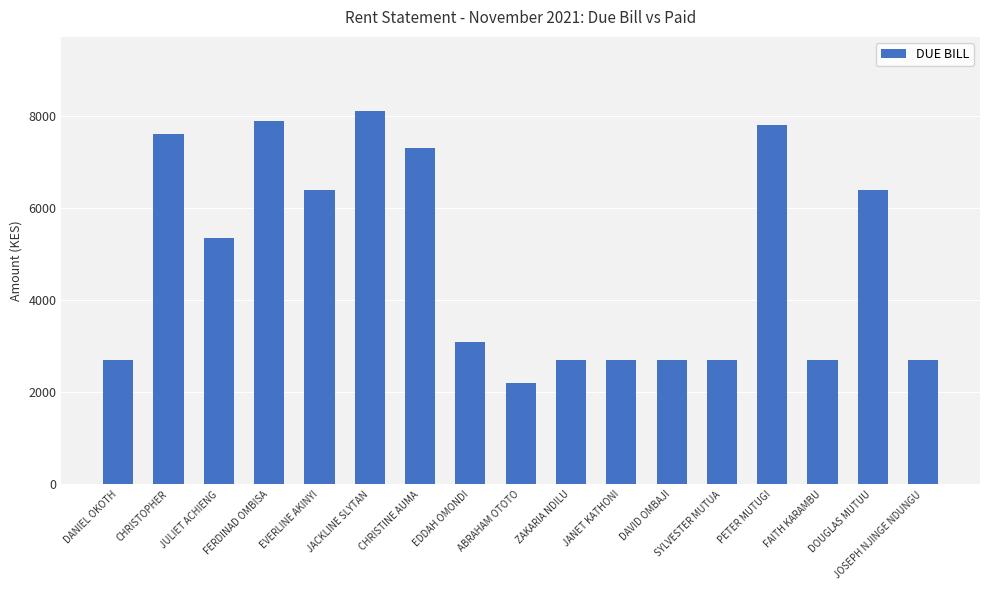

Which has a higher value, EVERLINE AKINYI or ZAKARIA NDILU?

EVERLINE AKINYI